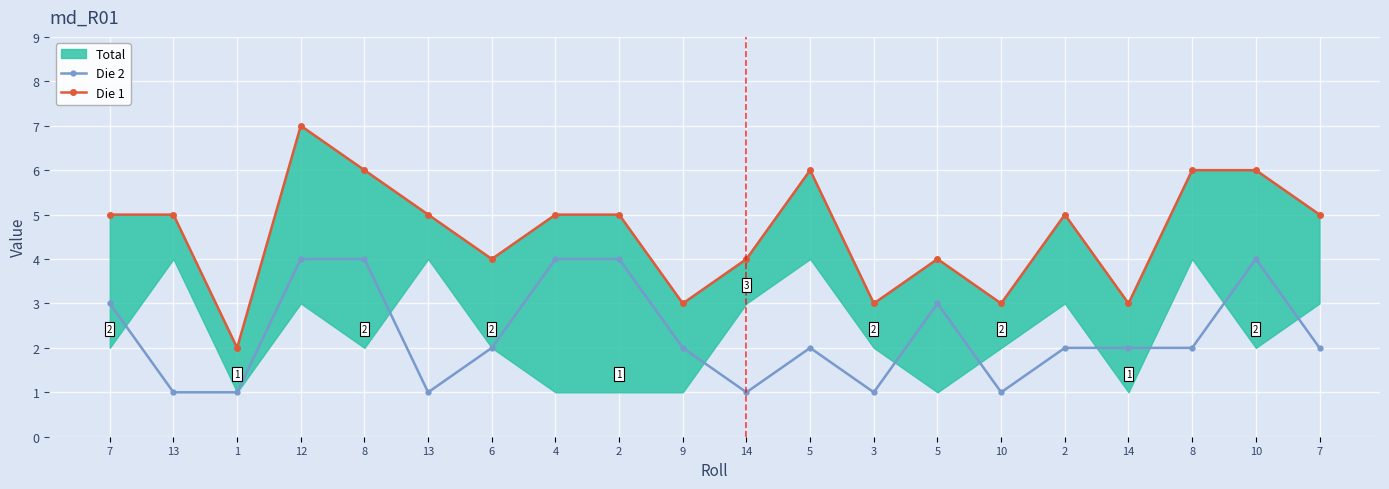

What is the label of the 8th point from the right?

3